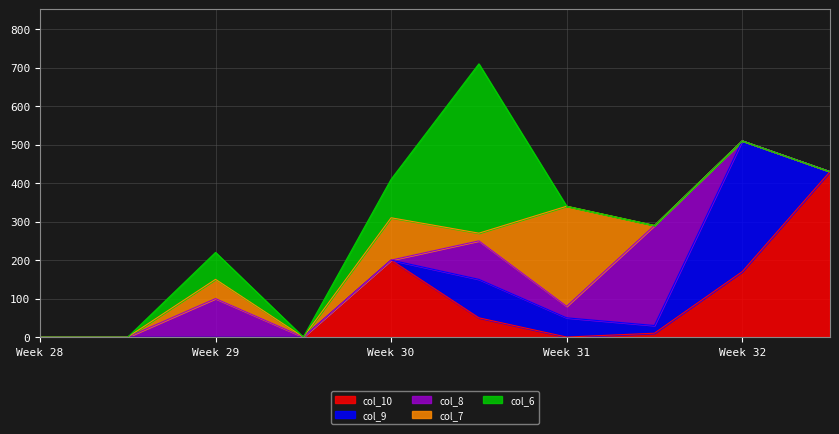

What is the maximum value for col_9?

340